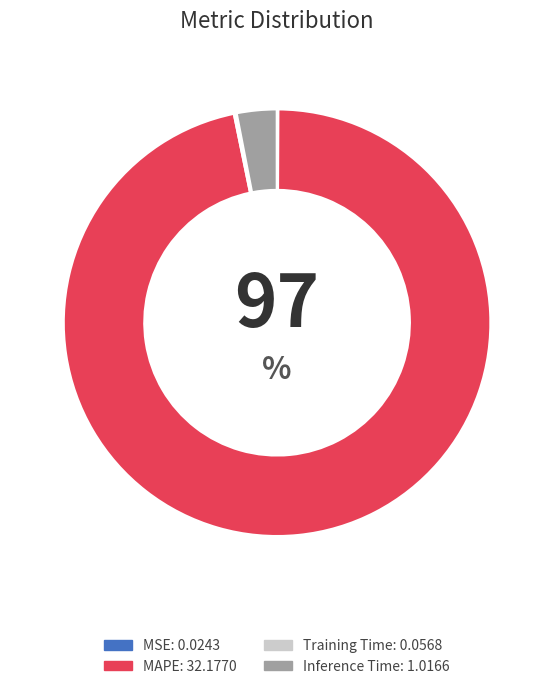

Is there any slice that represents more than half of the pie?

Yes